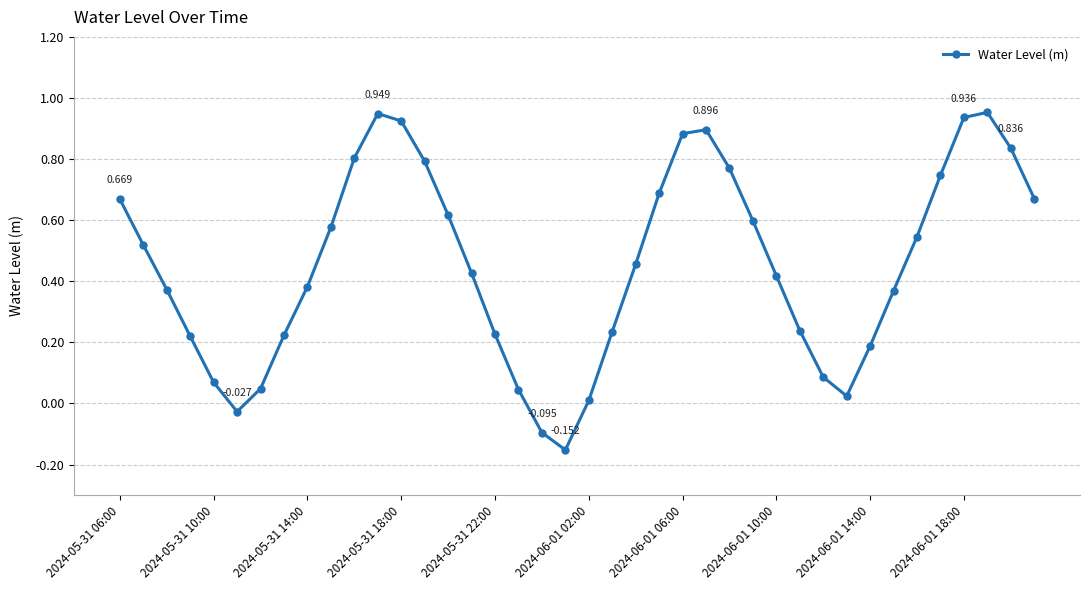

True or false: the data has more than 1 interior local peaks.

True